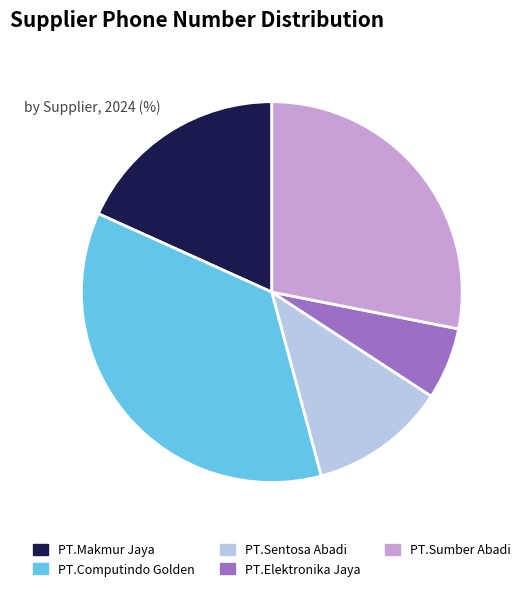

Which slice is the smallest?

PT.Elektronika Jaya